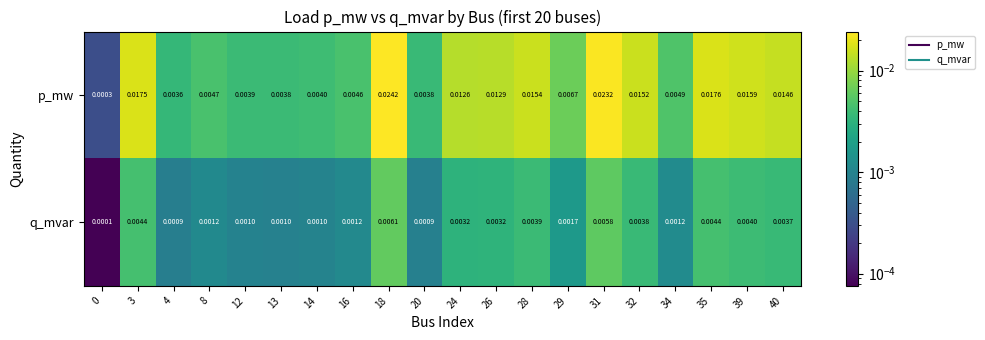

List the series in order of their peak value, highest first.

p_mw, q_mvar